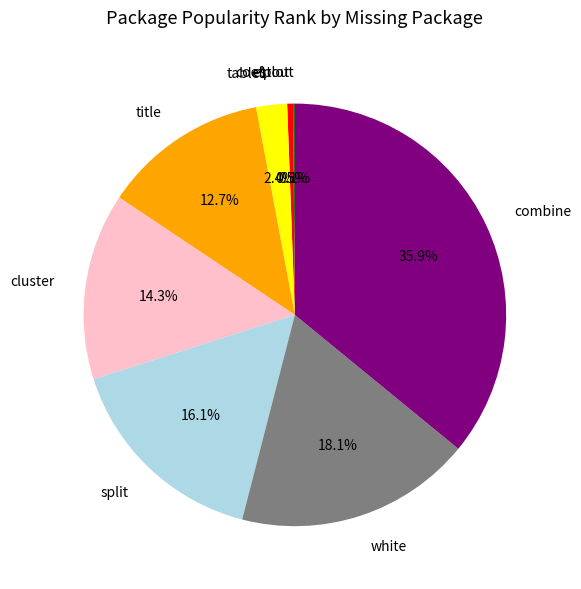

Does cluster represent more than half of the total?

No